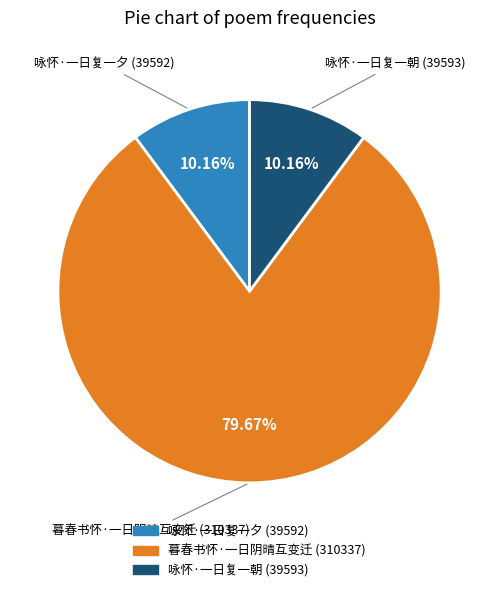

Is there a majority slice in this chart?

Yes